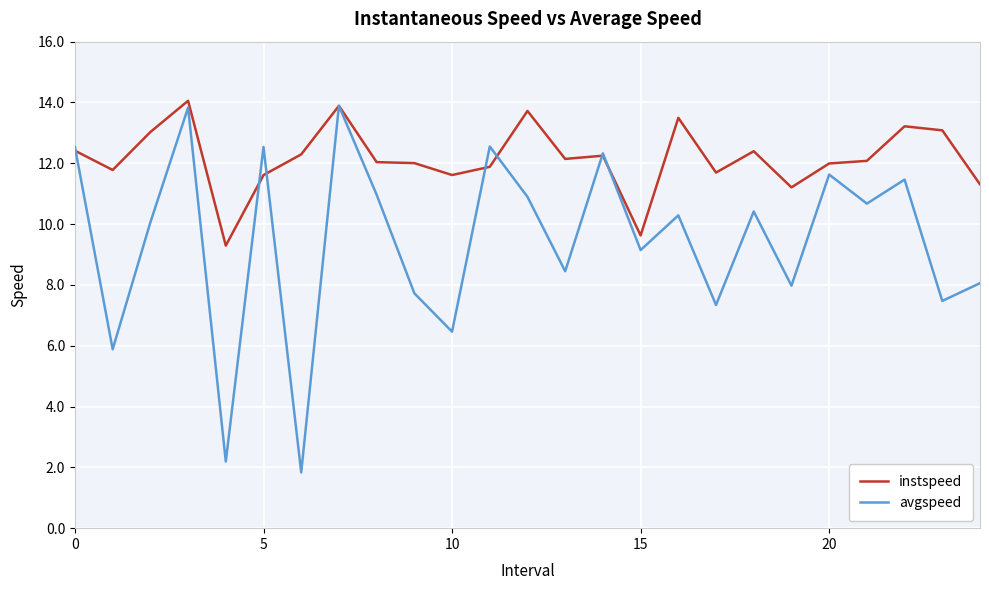

What is the maximum value shown in the chart?

14.1